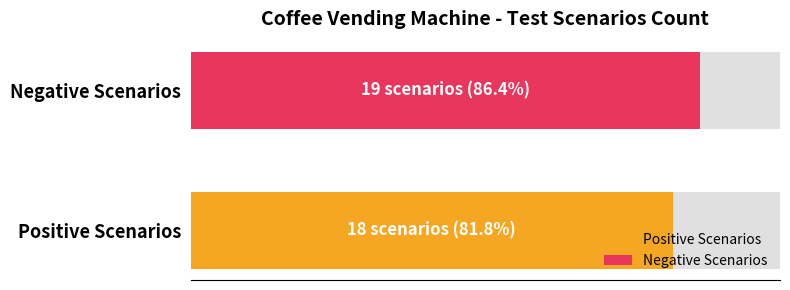

Are the bars grouped side by side (vs. stacked)?

Yes